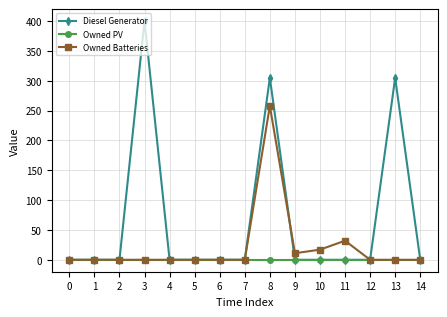

Reading right to left, transcribe all the data shown in this chart.

Diesel Generator: 0.0	305.0	0.0	0.0	0.0	0.0	305.0	0.0	0.0	0.0	0.0	400.0	0.0	0.0	0.0
Owned PV: 0.0	0.0	0.0	0.0	0.0	0.0	0.0	0.0	0.0	0.0	0.0	0.0	0.0	0.0	0.0
Owned Batteries: 0.0	0.0	0.0	32.0	17.0	11.0	258.0	0.0	0.0	0.0	0.0	0.0	0.0	0.0	0.0